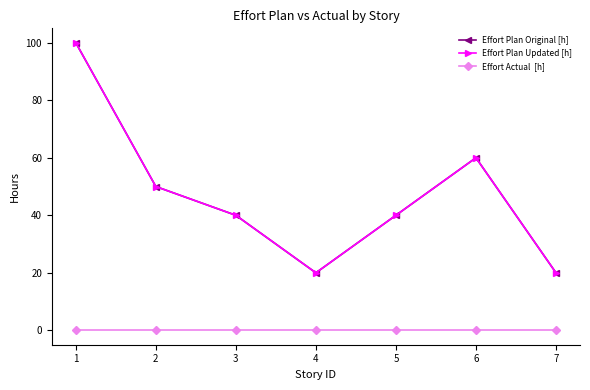

Does the chart have visible grid lines?

No